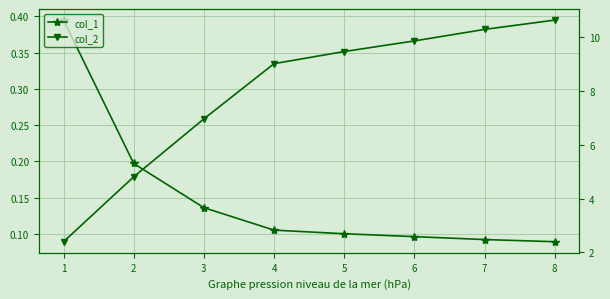

What is the difference between the second highest and minimum values in the col_2 series?

7.9